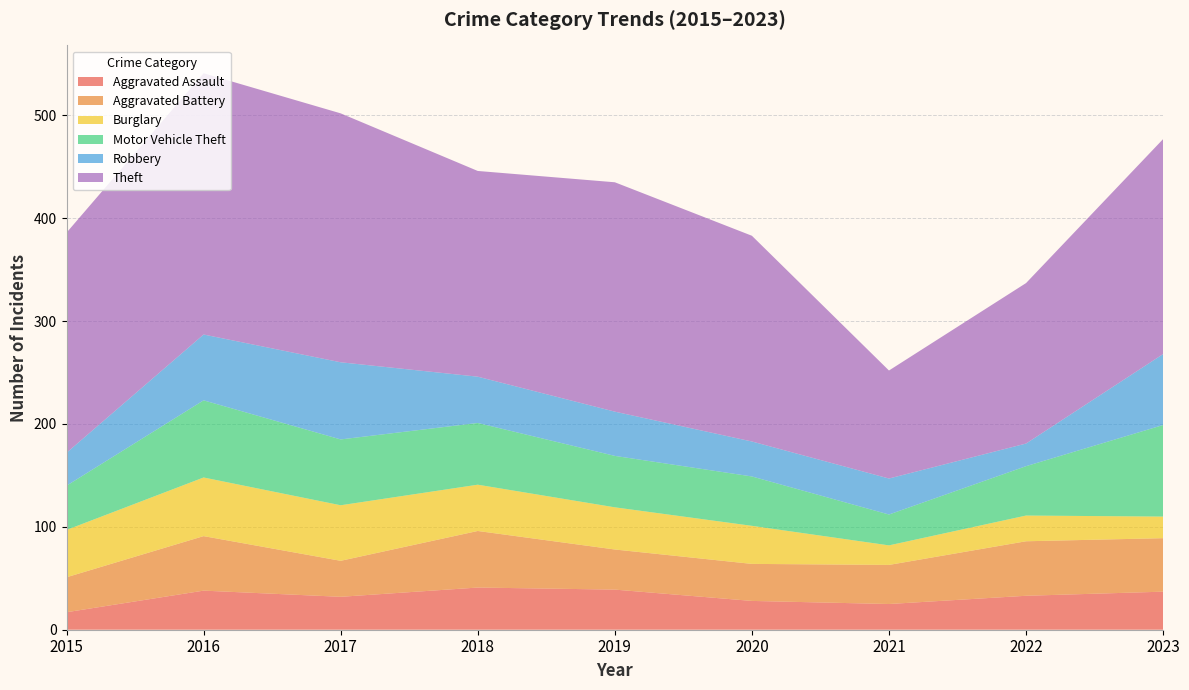

Reading left to right, what are all the values shown in this chart?

Aggravated Assault: 17	38	32	41	39	28	25	33	37
Aggravated Battery: 34	53	35	55	39	36	38	53	52
Burglary: 46	57	54	45	41	37	19	25	21
Motor Vehicle Theft: 43	75	64	60	50	48	30	48	89
Robbery: 32	64	75	45	43	34	35	22	69
Theft: 214	254	242	200	223	200	105	156	209